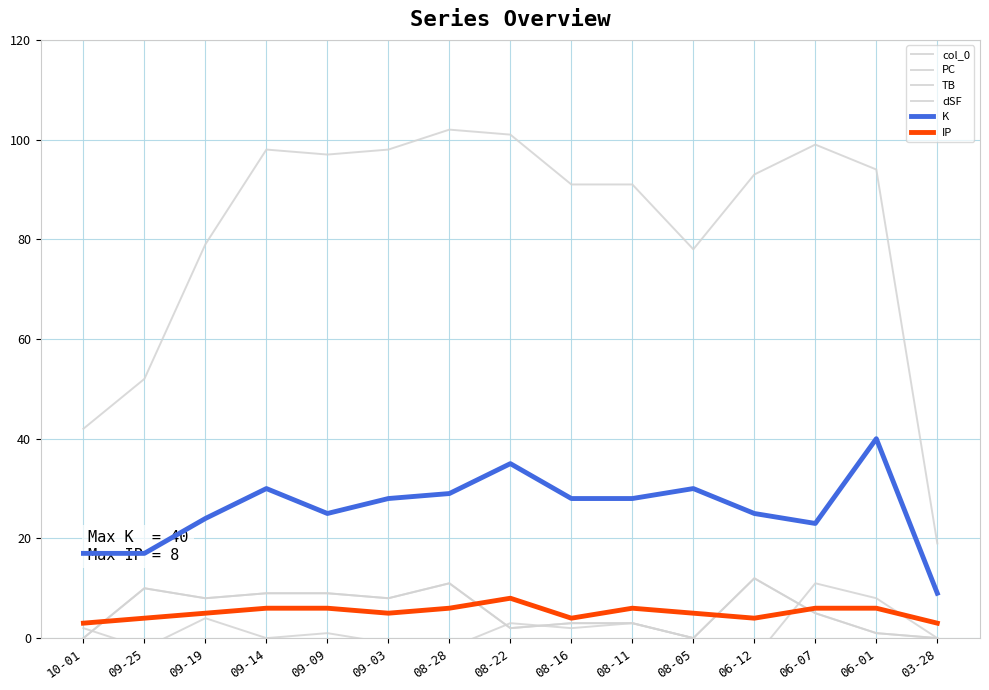

True or false: IP and PC intersect in this chart.

False